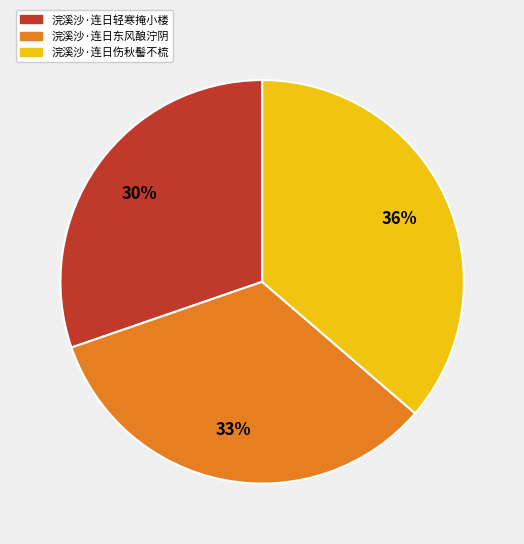

Does 浣溪沙·连日伤秋髻不梳 account for over 50% of the chart?

No